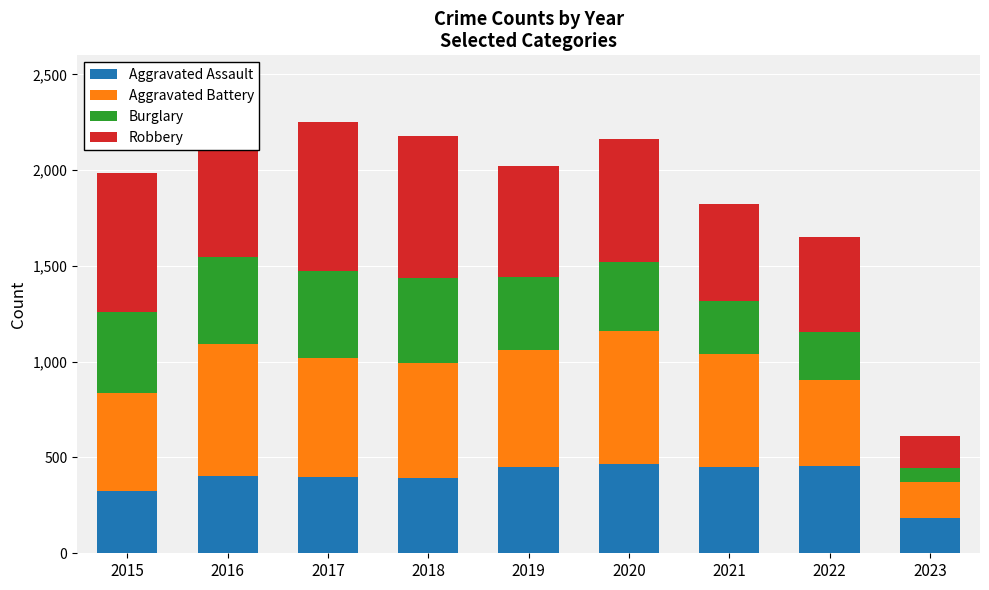

Reading left to right, extract all data points from this chart.

Aggravated Assault: 323	402	396	392	452	468	452	457	183
Aggravated Battery: 515	691	623	600	608	691	587	446	189
Burglary: 422	451	453	443	383	363	280	251	72
Robbery: 726	819	780	741	577	639	506	497	166